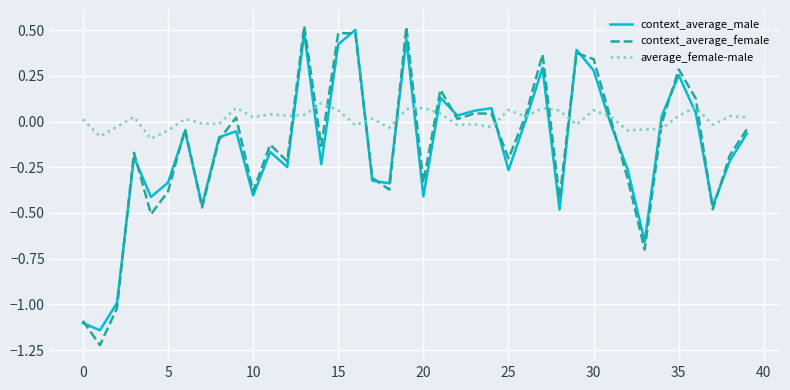

Is this an area chart (filled region under the line)?

No